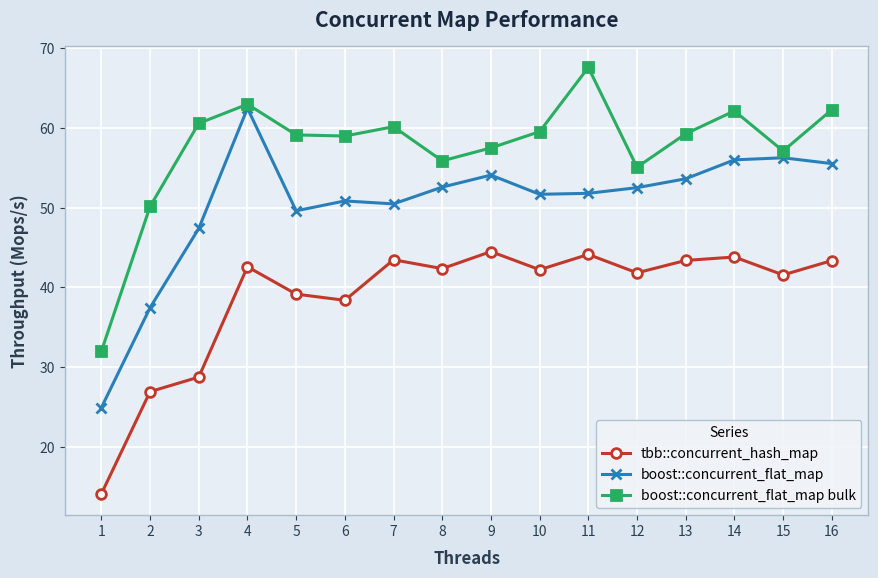

What is the average value of the boost::concurrent_flat_map series?

50.5